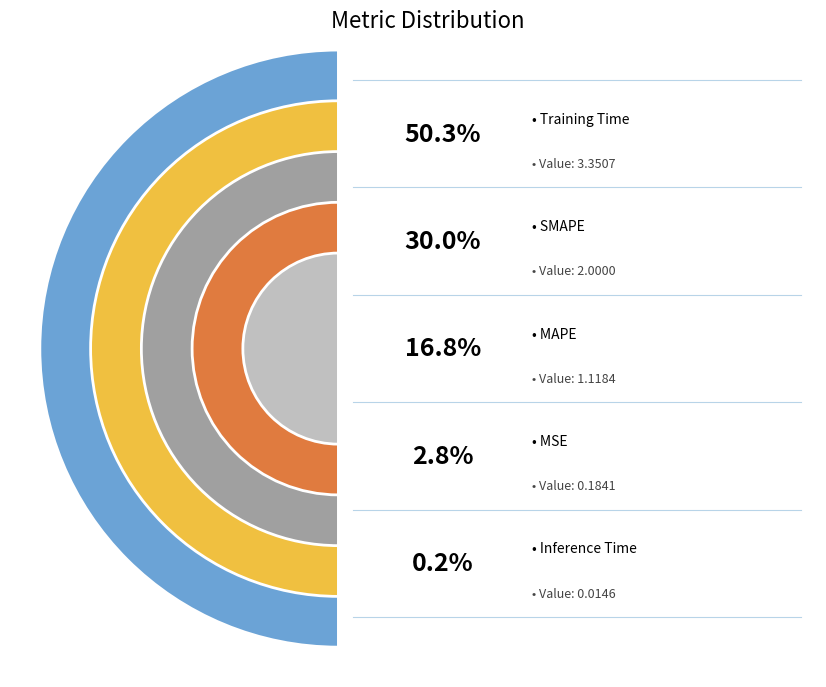

What is the majority slice?

Training Time